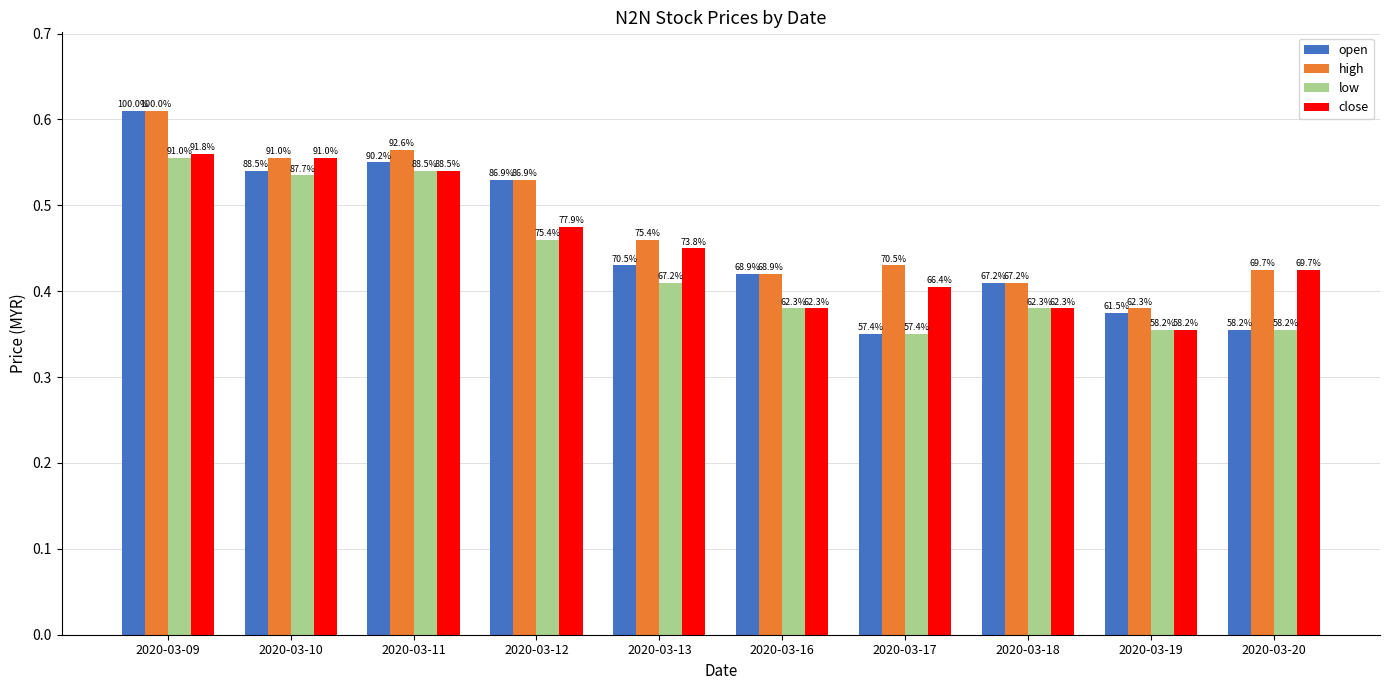

The value of open at 2020-03-09 is 0.6. True or false?

True